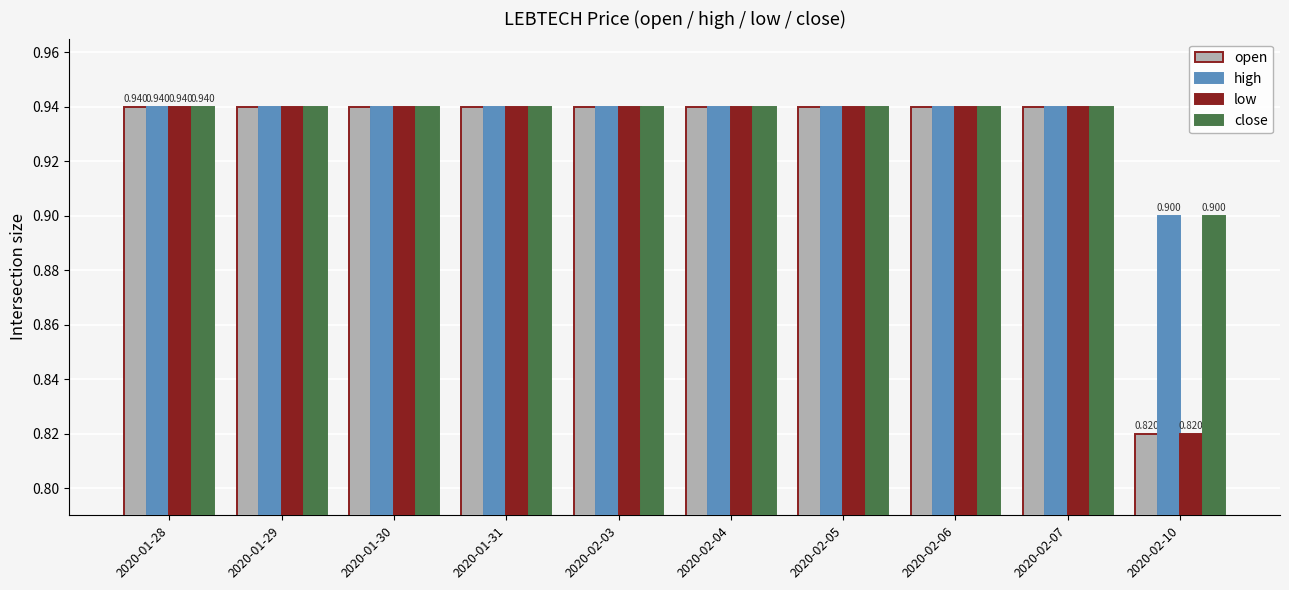

What is the sum of all high values?

9.4